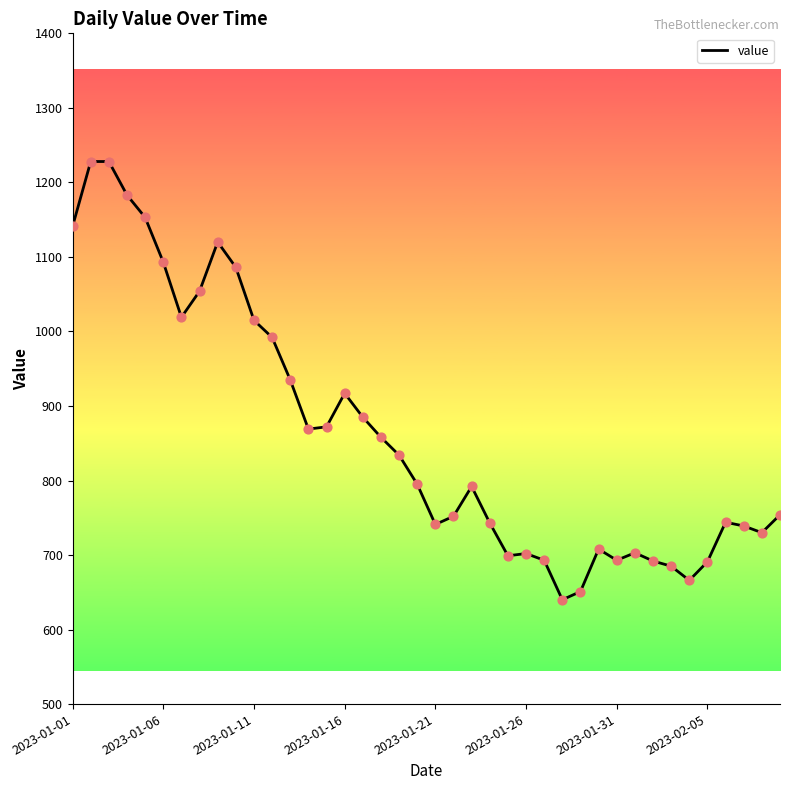

What is the difference between the maximum and minimum values?

588